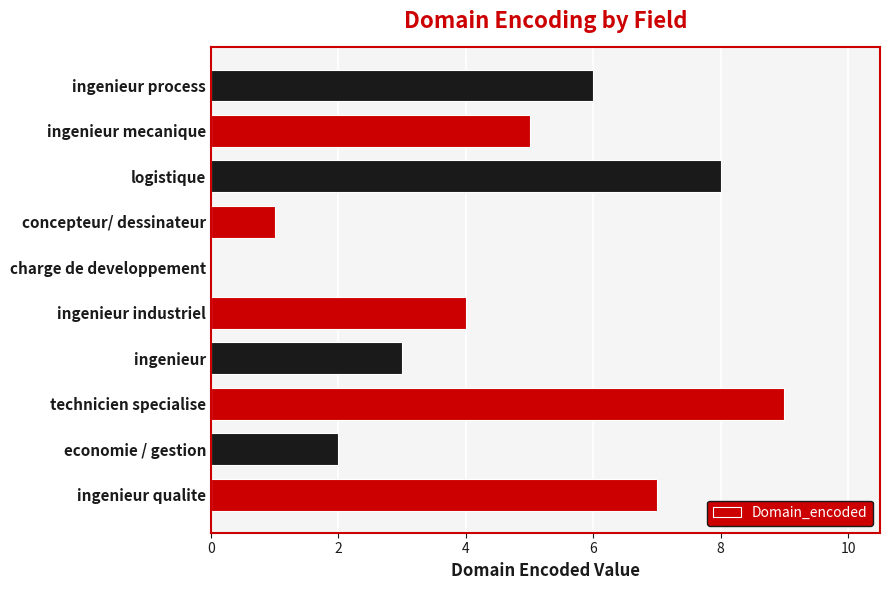

True or false: the data shows 2 at economie / gestion.

True